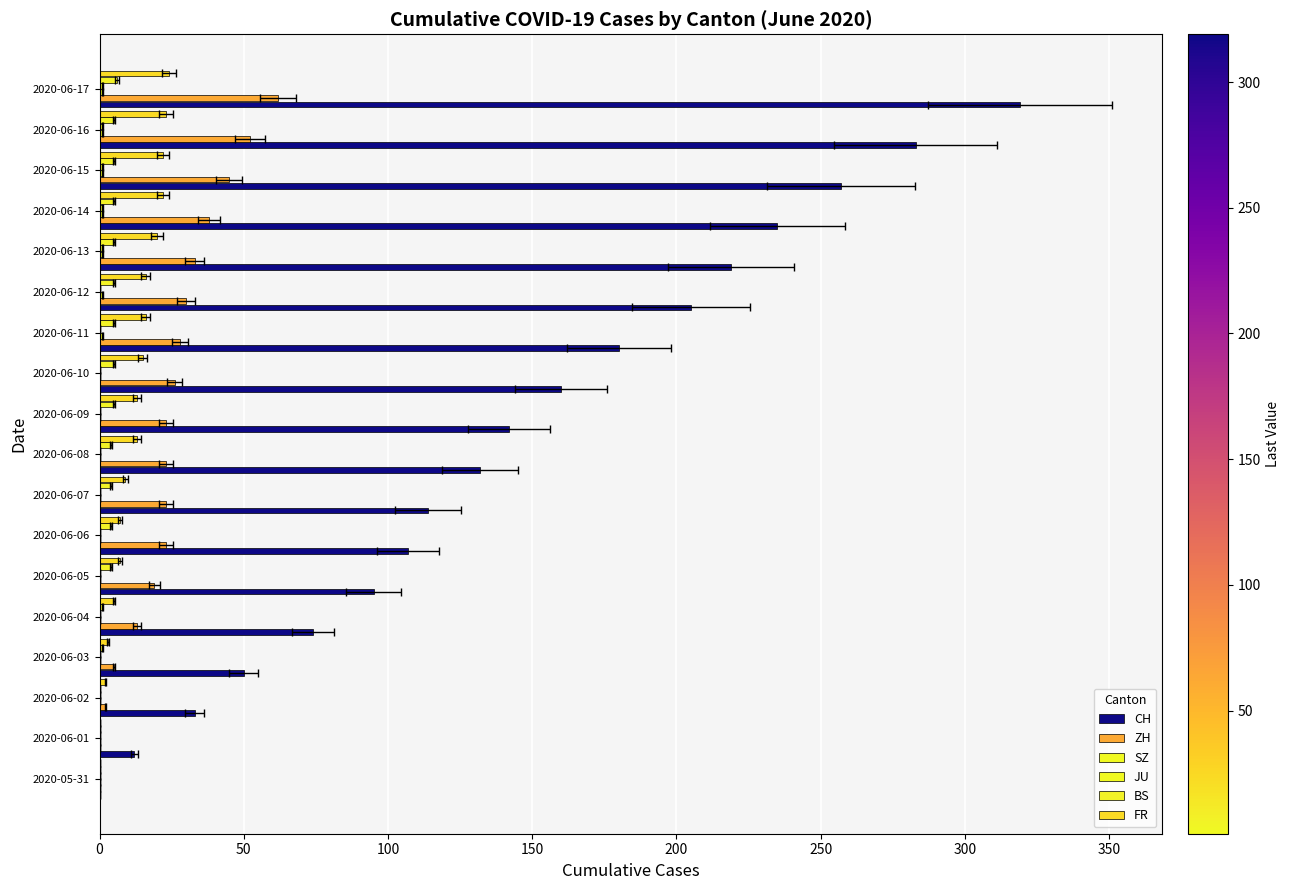

At how many categories does at least one series exceed 272?

2